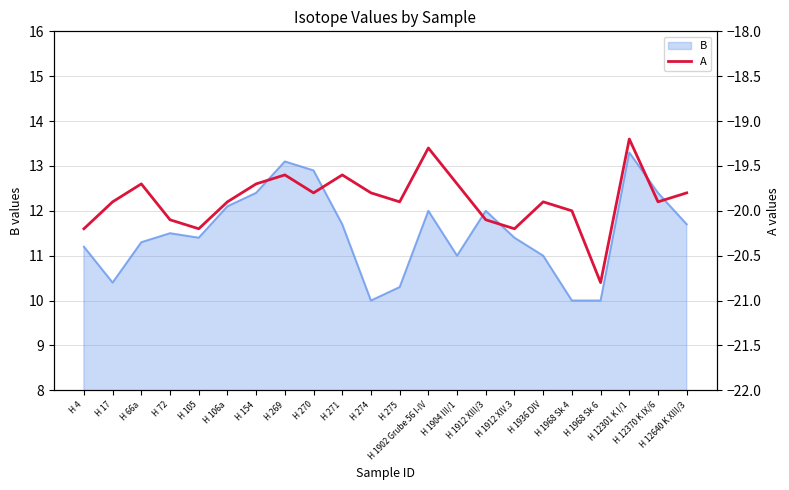

What is the average value?

-19.9